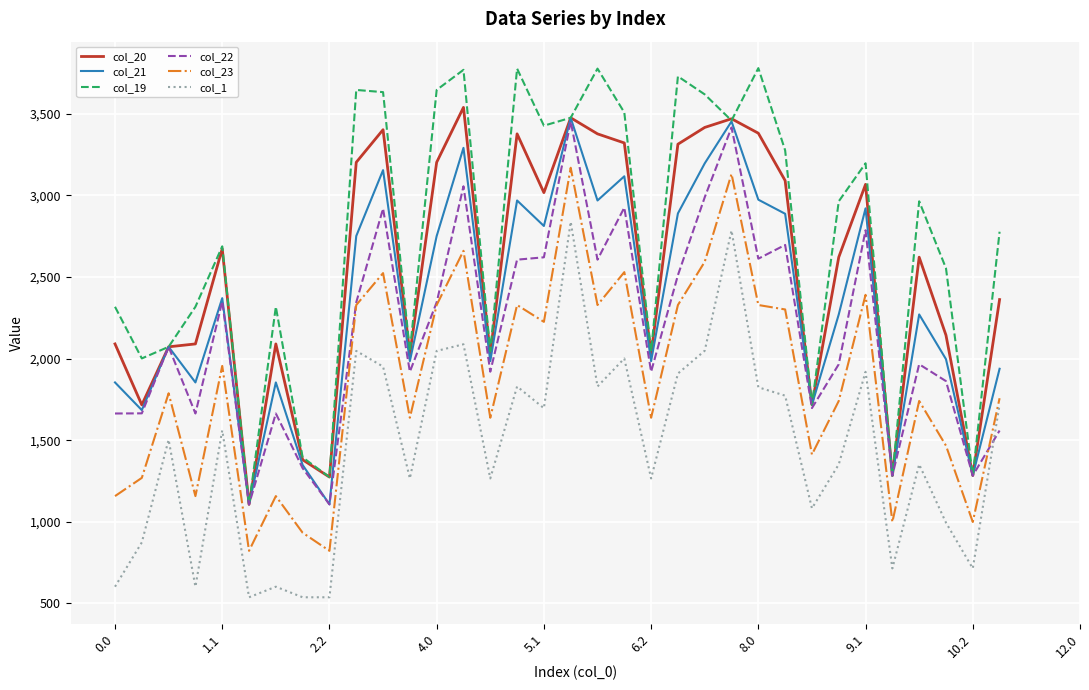

True or false: col_23 and col_19 cross at least once.

False